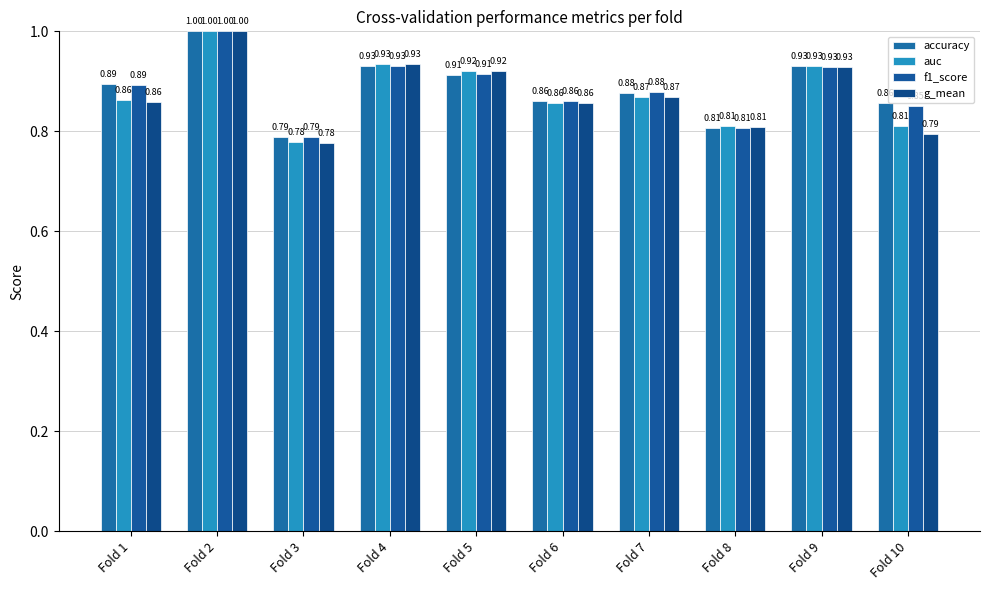

Reading left to right, list all the values displayed in this chart.

accuracy: Fold 1=0.9	Fold 2=1.0	Fold 3=0.8	Fold 4=0.9	Fold 5=0.9	Fold 6=0.9	Fold 7=0.9	Fold 8=0.8	Fold 9=0.9	Fold 10=0.9
auc: Fold 1=0.9	Fold 2=1.0	Fold 3=0.8	Fold 4=0.9	Fold 5=0.9	Fold 6=0.9	Fold 7=0.9	Fold 8=0.8	Fold 9=0.9	Fold 10=0.8
f1_score: Fold 1=0.9	Fold 2=1.0	Fold 3=0.8	Fold 4=0.9	Fold 5=0.9	Fold 6=0.9	Fold 7=0.9	Fold 8=0.8	Fold 9=0.9	Fold 10=0.9
g_mean: Fold 1=0.9	Fold 2=1.0	Fold 3=0.8	Fold 4=0.9	Fold 5=0.9	Fold 6=0.9	Fold 7=0.9	Fold 8=0.8	Fold 9=0.9	Fold 10=0.8